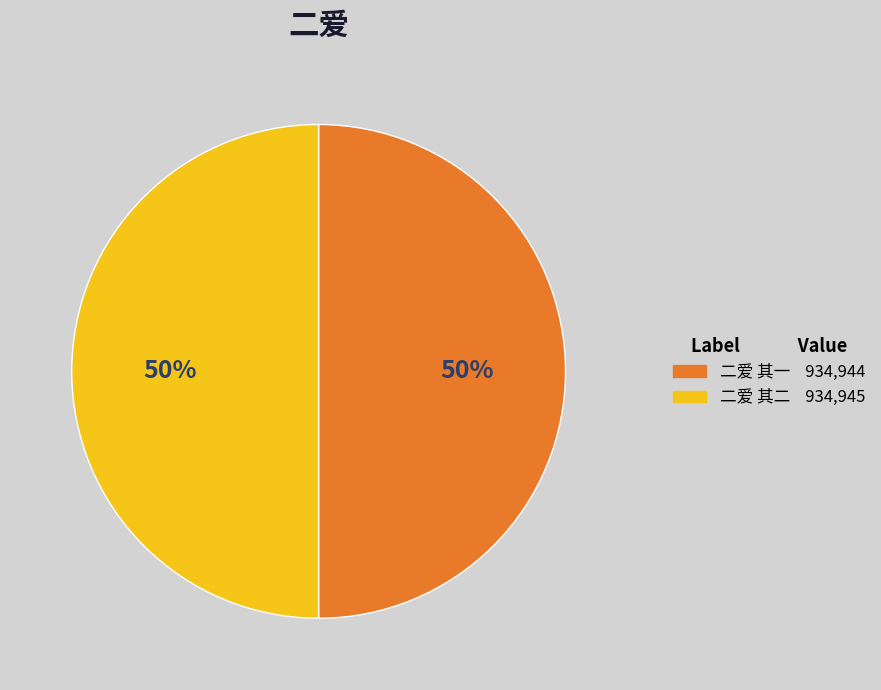

What is the ratio of the value at 二爱 其二 to the value at 二爱 其一?

1.0